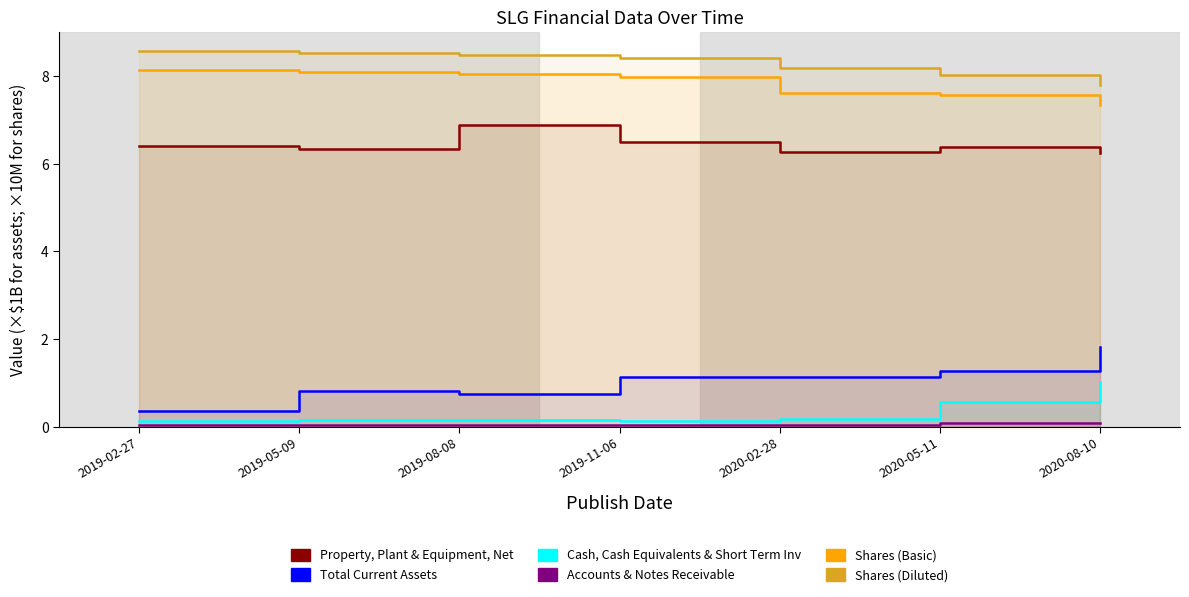

At which label is Accounts & Notes Receivable closest to 0?

2019-08-08